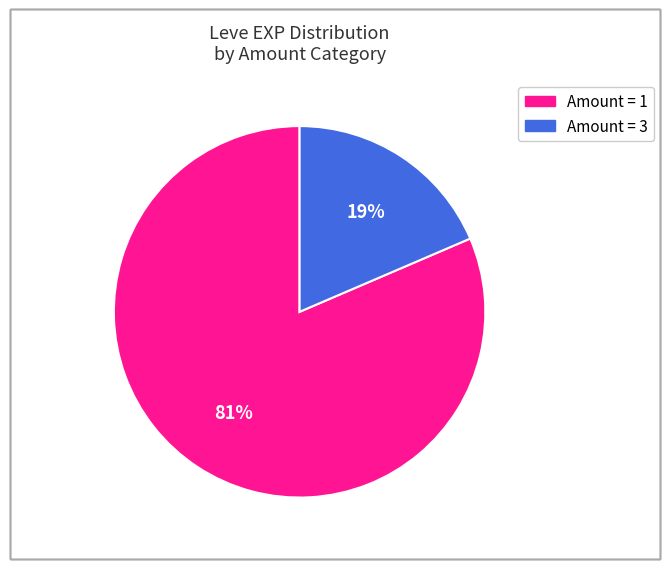

To the nearest percent, what is the average slice percentage?

50%